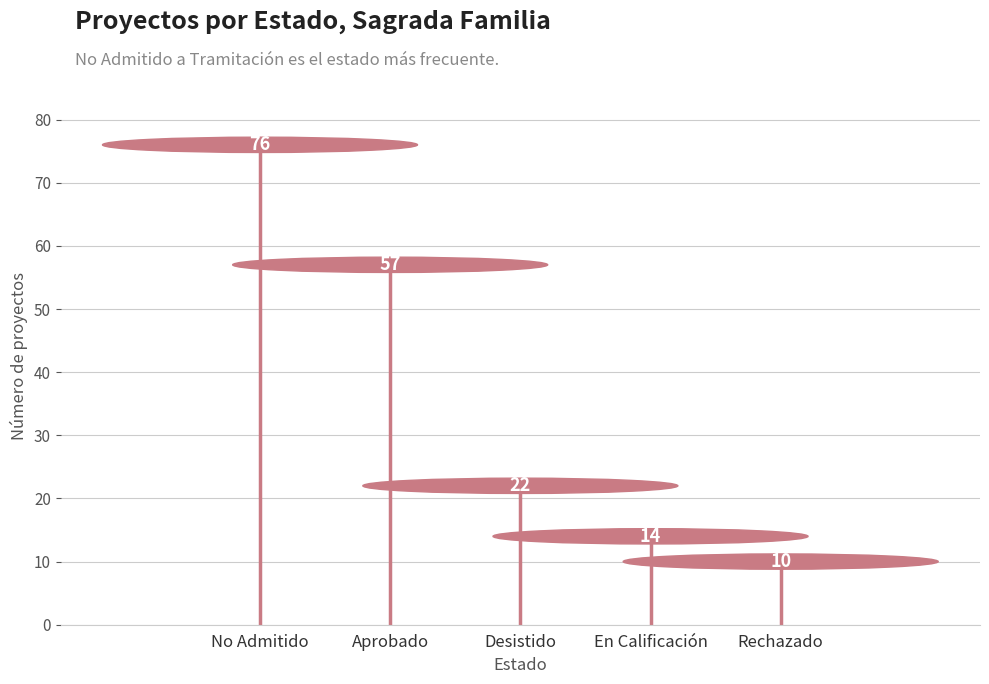

At which label is the value closest to 43?

Aprobado